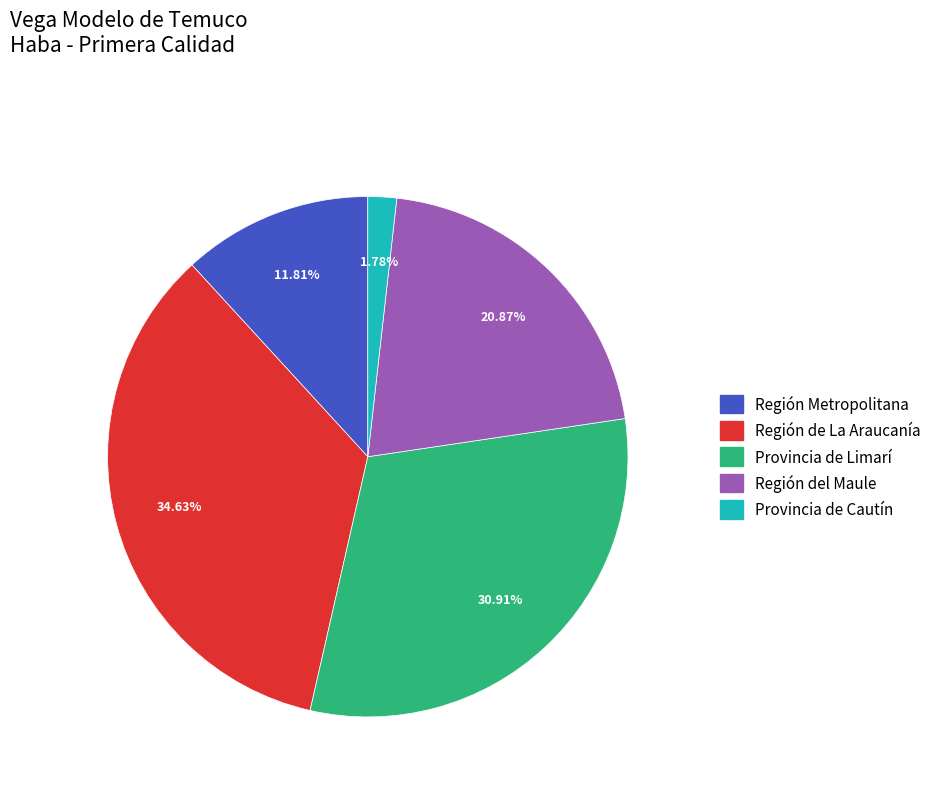

Is there any slice that represents more than half of the pie?

No